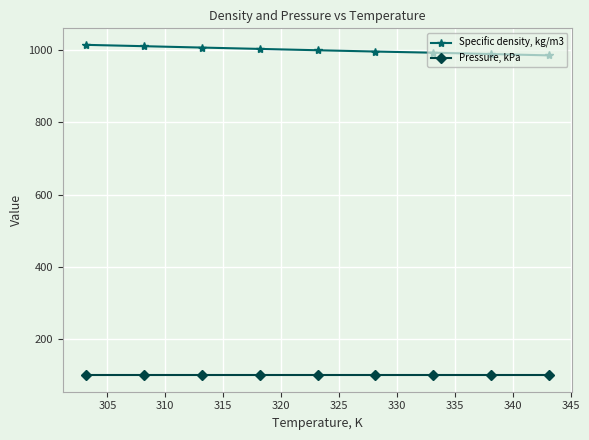

What is the greatest value displayed?

1013.6